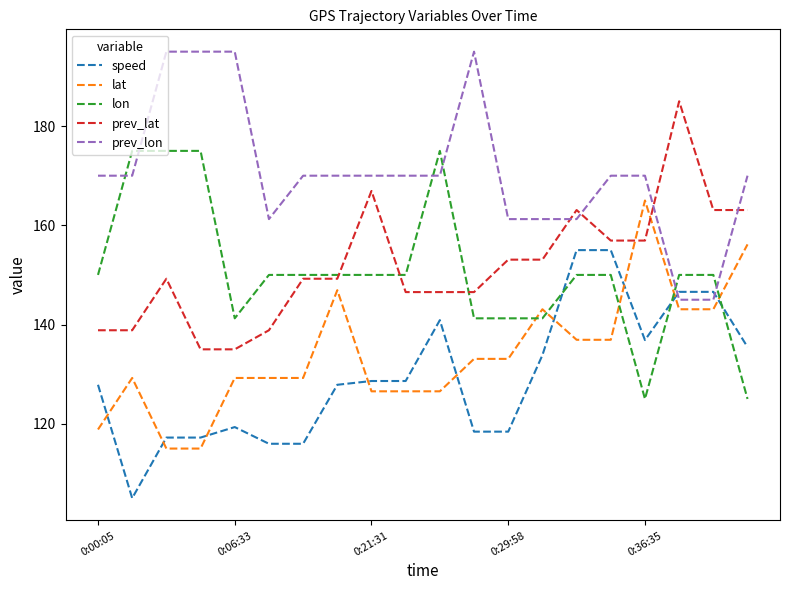

List the series in order of their peak value, lowest first.

speed, lat, lon, prev_lat, prev_lon